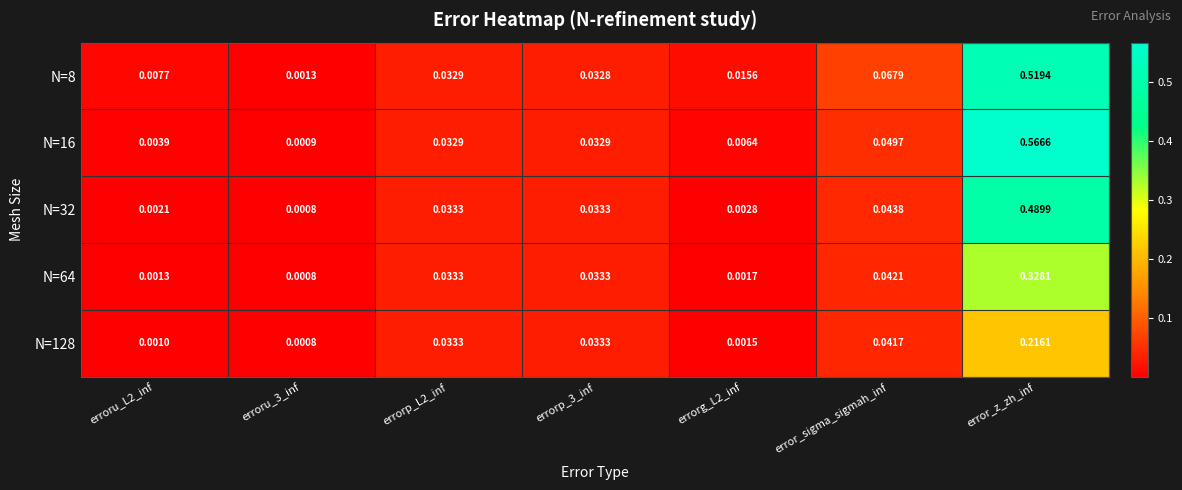

At which label does N=32 reach its peak?

error_z_zh_inf